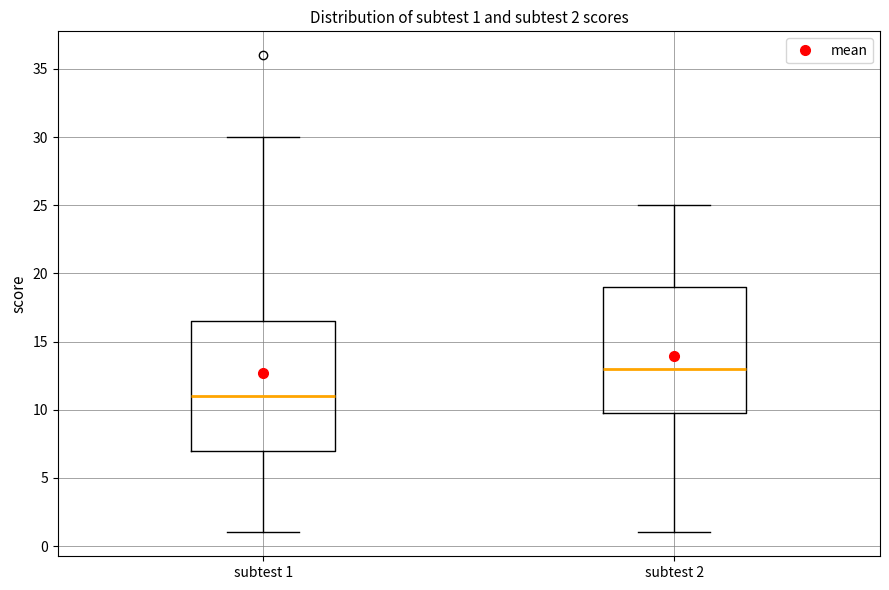

Which box has the lowest median line?

subtest 1